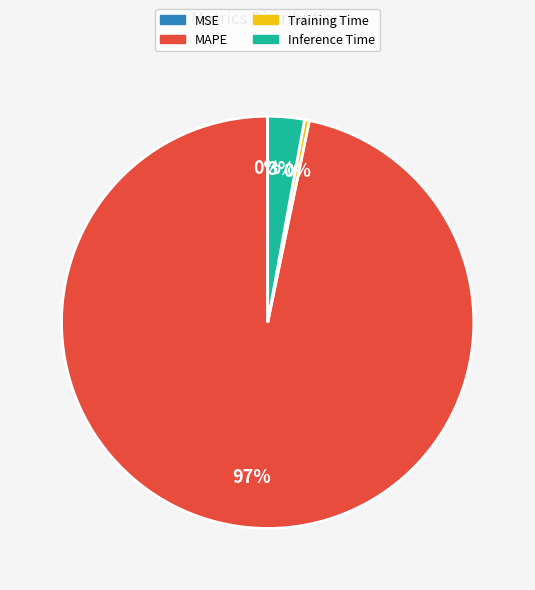

To the nearest percent, what percentage of the pie is Inference Time?

3%